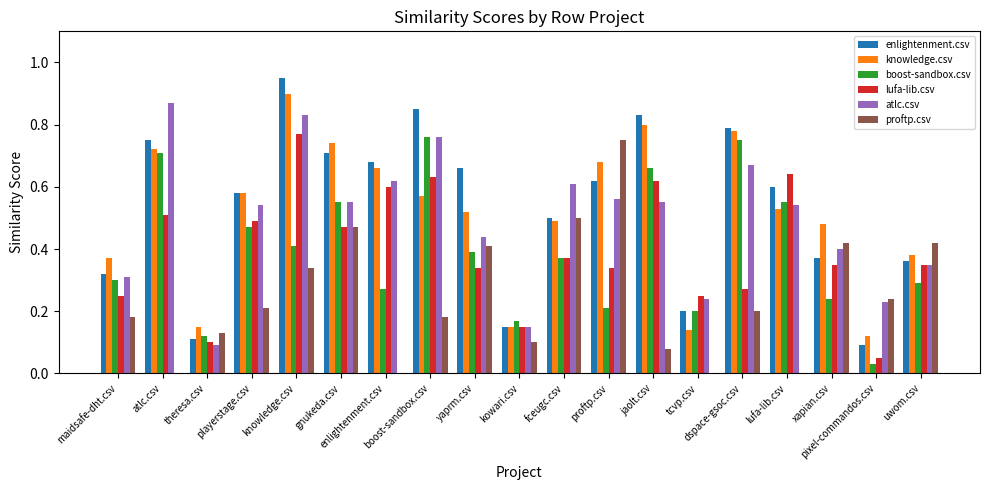

Is the value of atlc.csv at lufa-lib.csv greater than the value of proftp.csv at playerstage.csv?

Yes